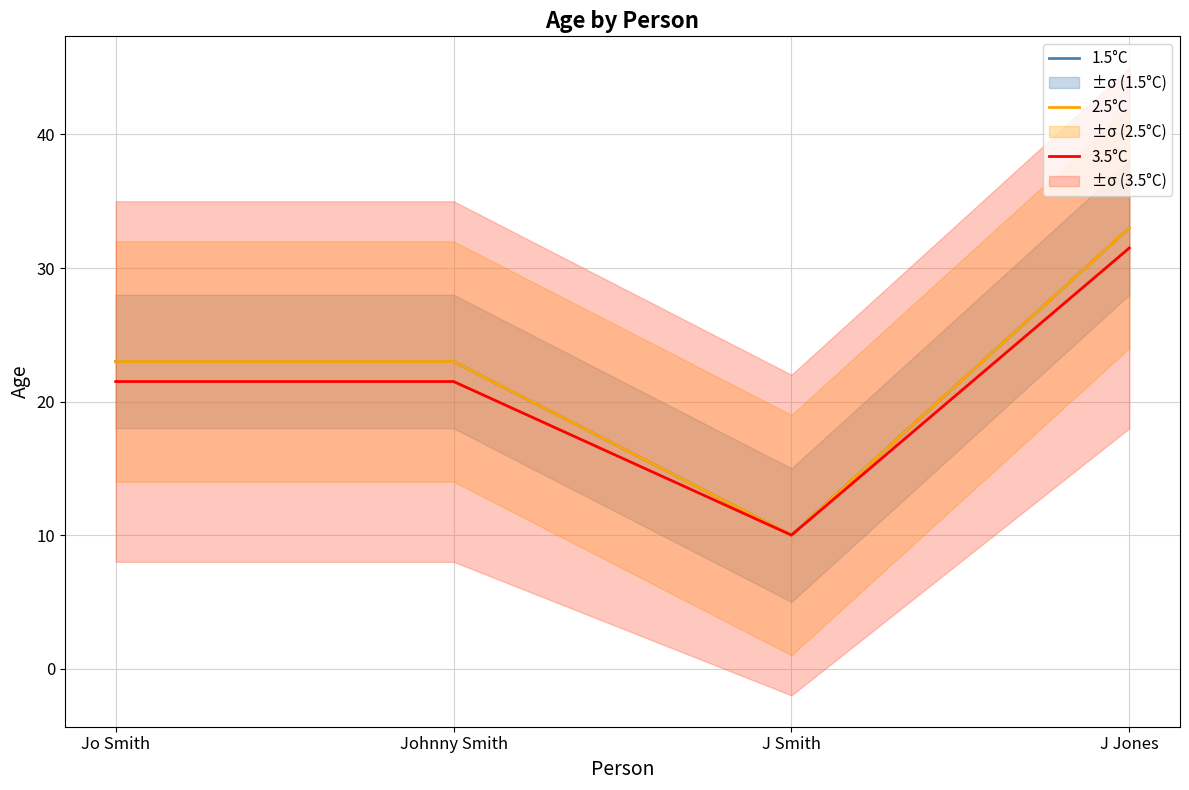

True or false: 3.5°C and 1.5°C intersect in this chart.

False